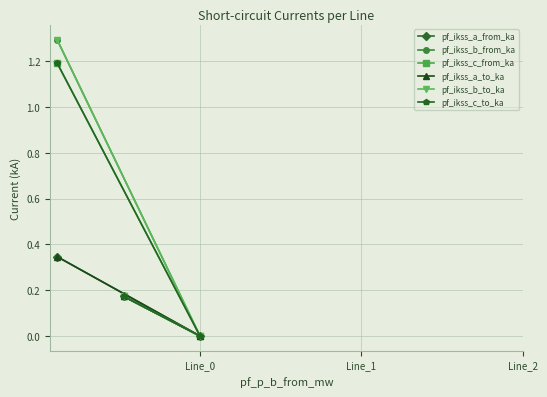

List the series in order of their peak value, highest first.

pf_ikss_b_from_ka, pf_ikss_b_to_ka, pf_ikss_c_from_ka, pf_ikss_c_to_ka, pf_ikss_a_from_ka, pf_ikss_a_to_ka